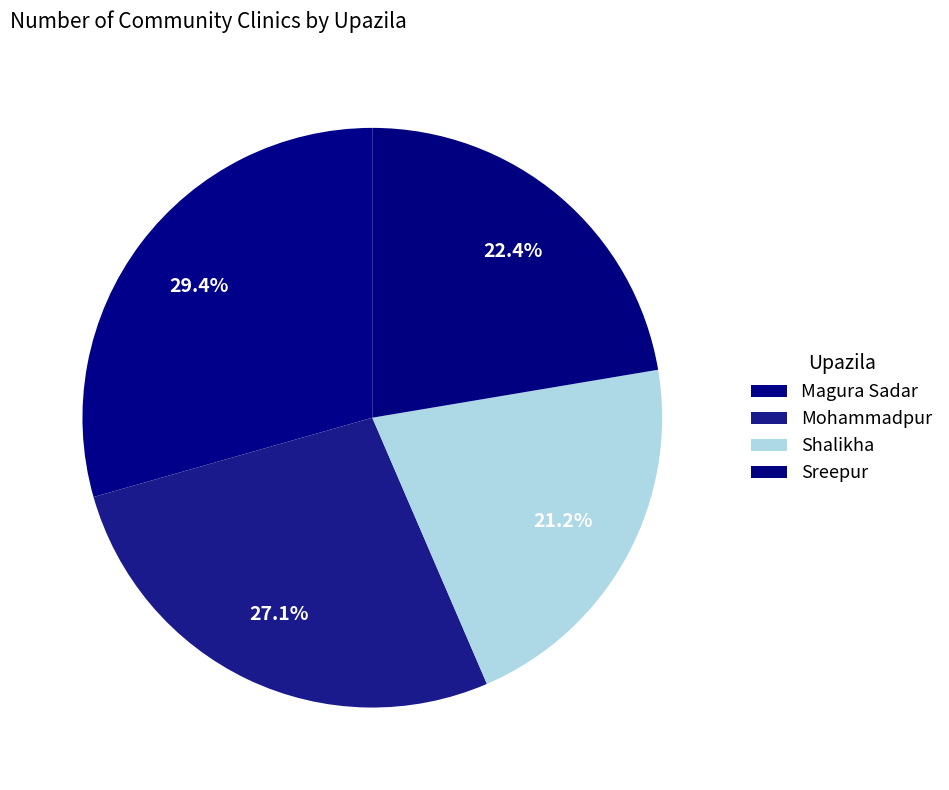

Combined, what portion of the pie is Magura Sadar and Mohammadpur?

56.5%